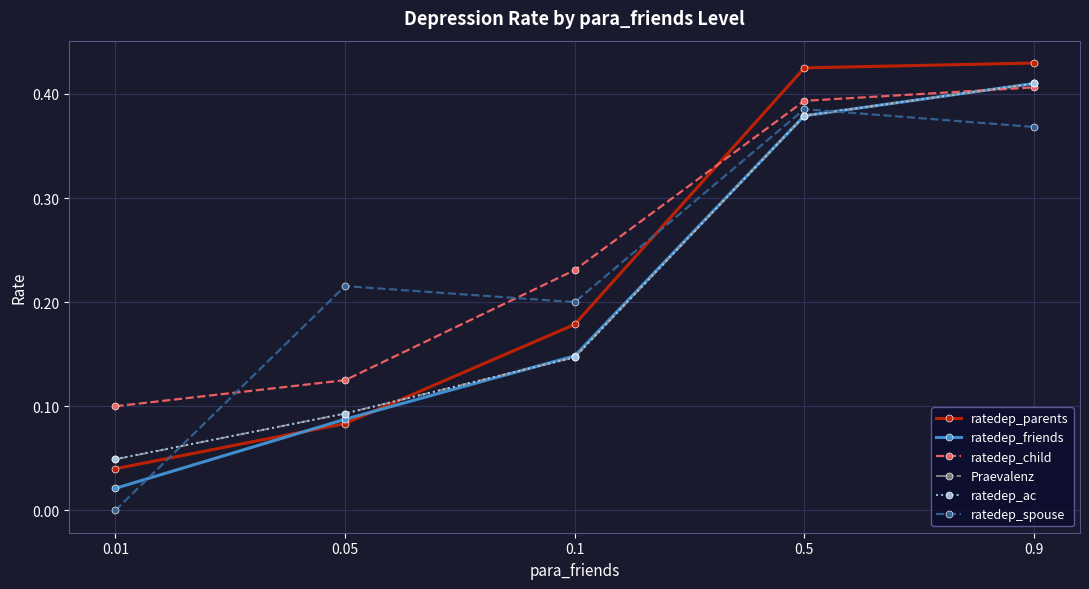

What is the total value across all series at 0.5?

2.3